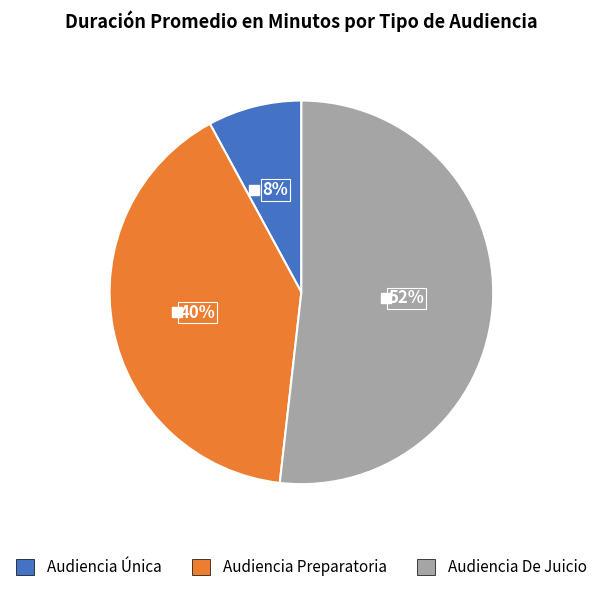

Which slice represents more than half of the pie?

Audiencia De Juicio